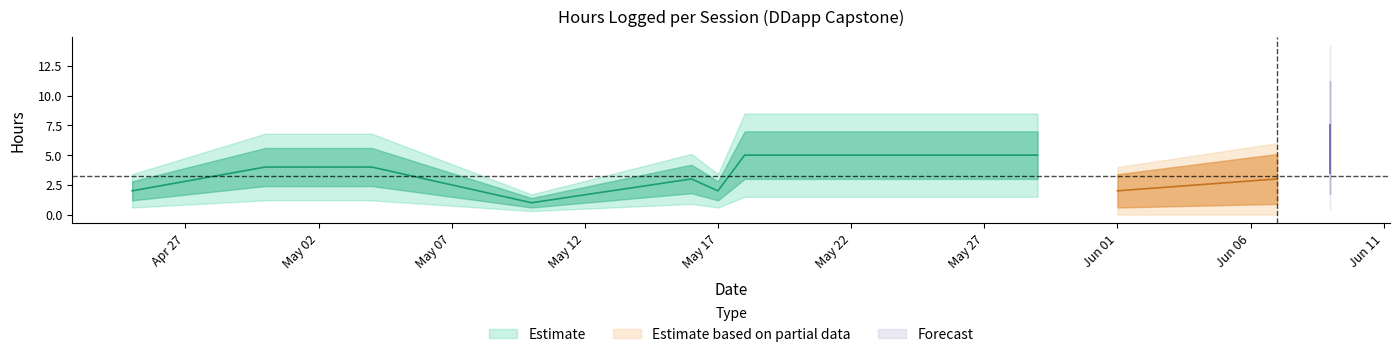

What is the value of the Estimate point at the 3rd from the left?

4.0